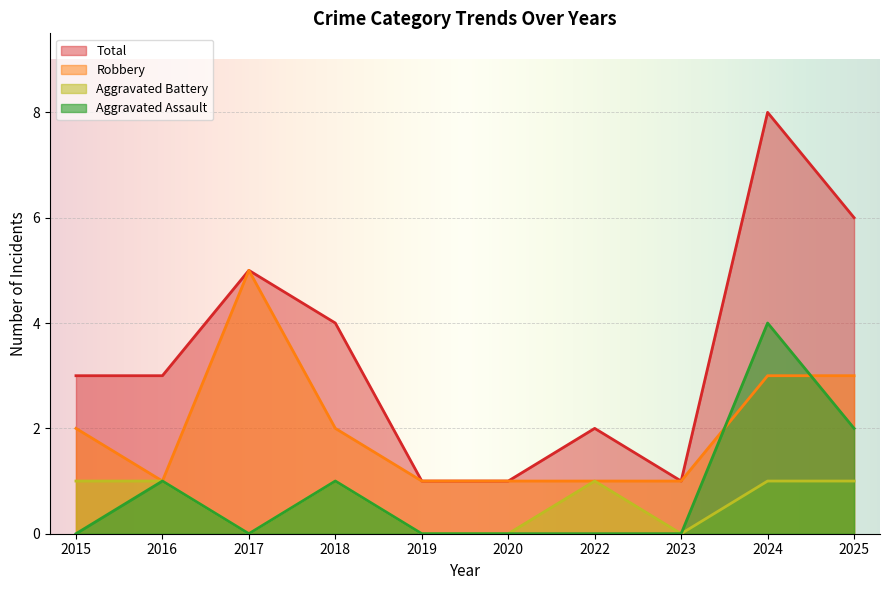

Which category has the highest value in the Aggravated Assault series?

2024